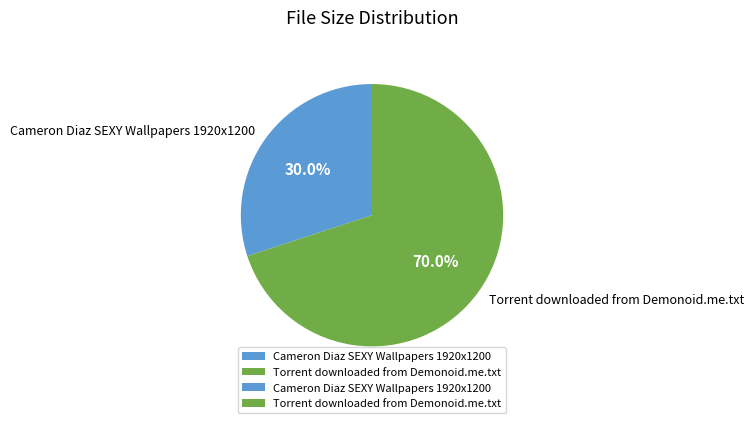

What is the total percentage of Cameron Diaz SEXY Wallpapers 1920x1200 and Torrent downloaded from Demonoid.me.txt?

100.0%